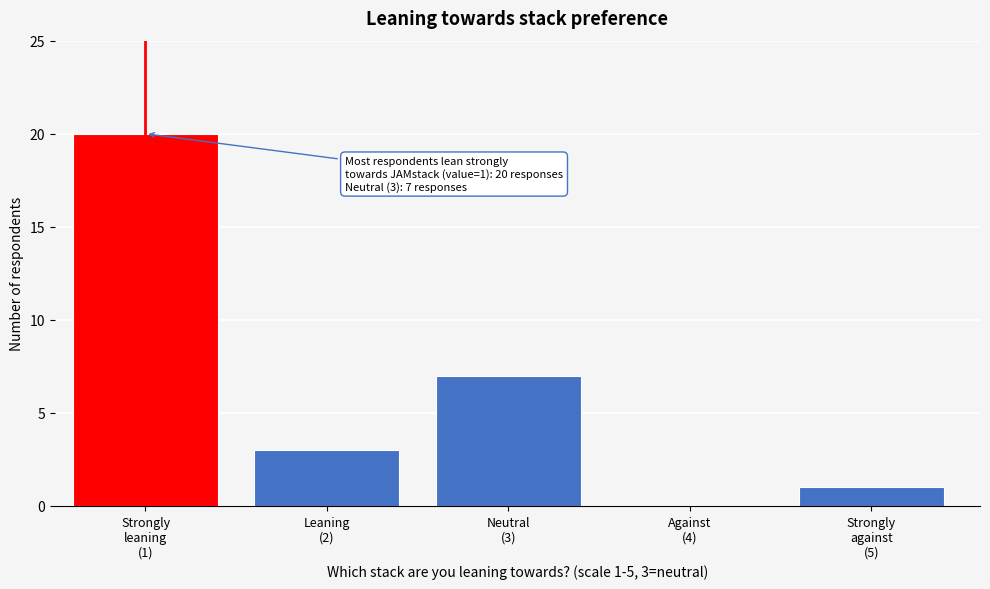

What is the greatest value displayed?

20